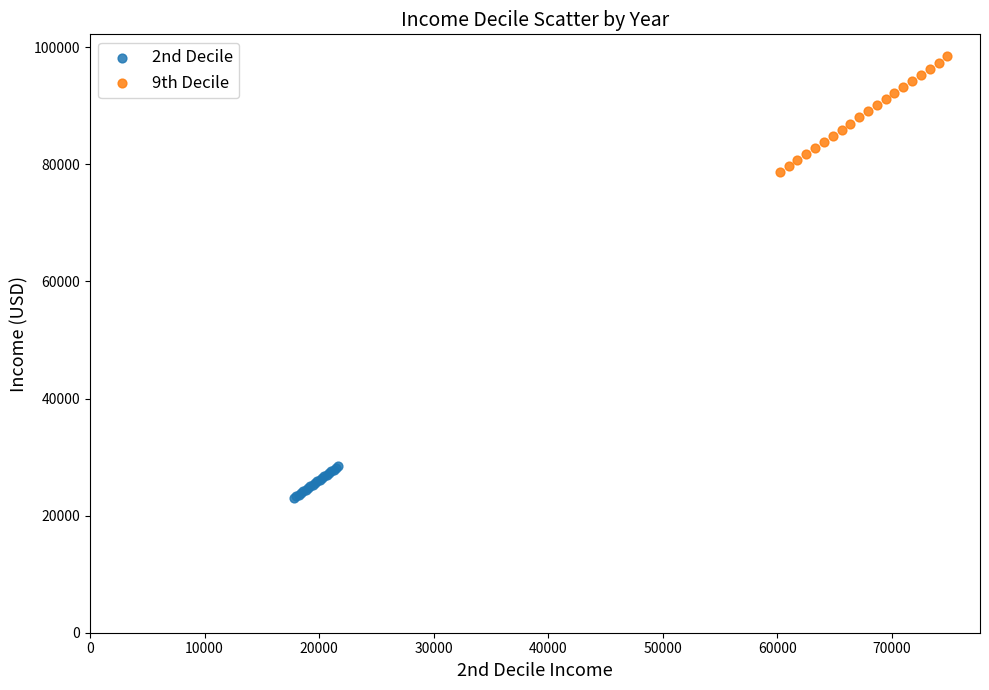

Which series has the widest spread of Y values?

9th Decile